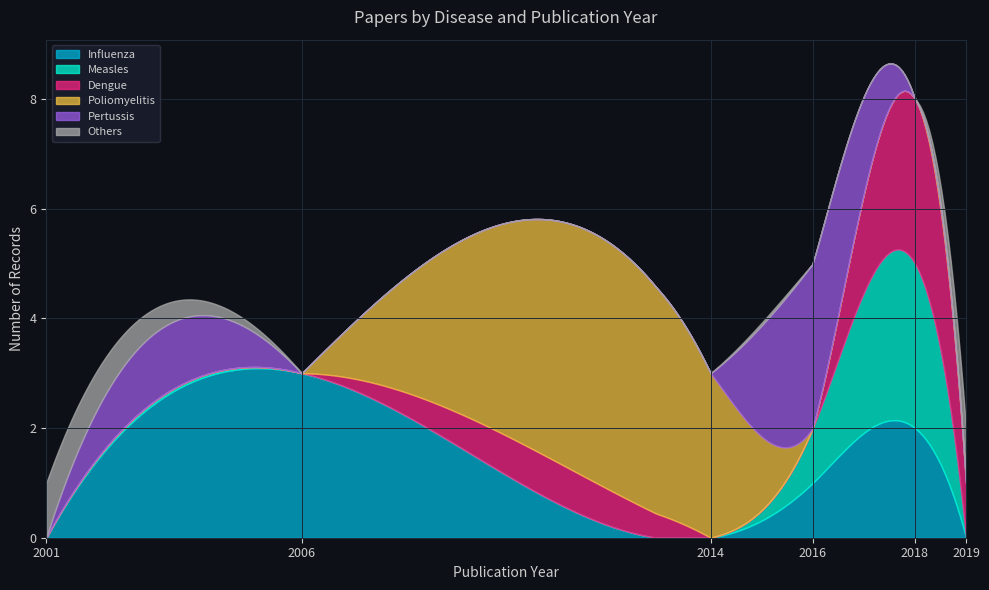

What are all the series names shown in the legend?

Influenza, Measles, Dengue, Poliomyelitis, Pertussis, Others